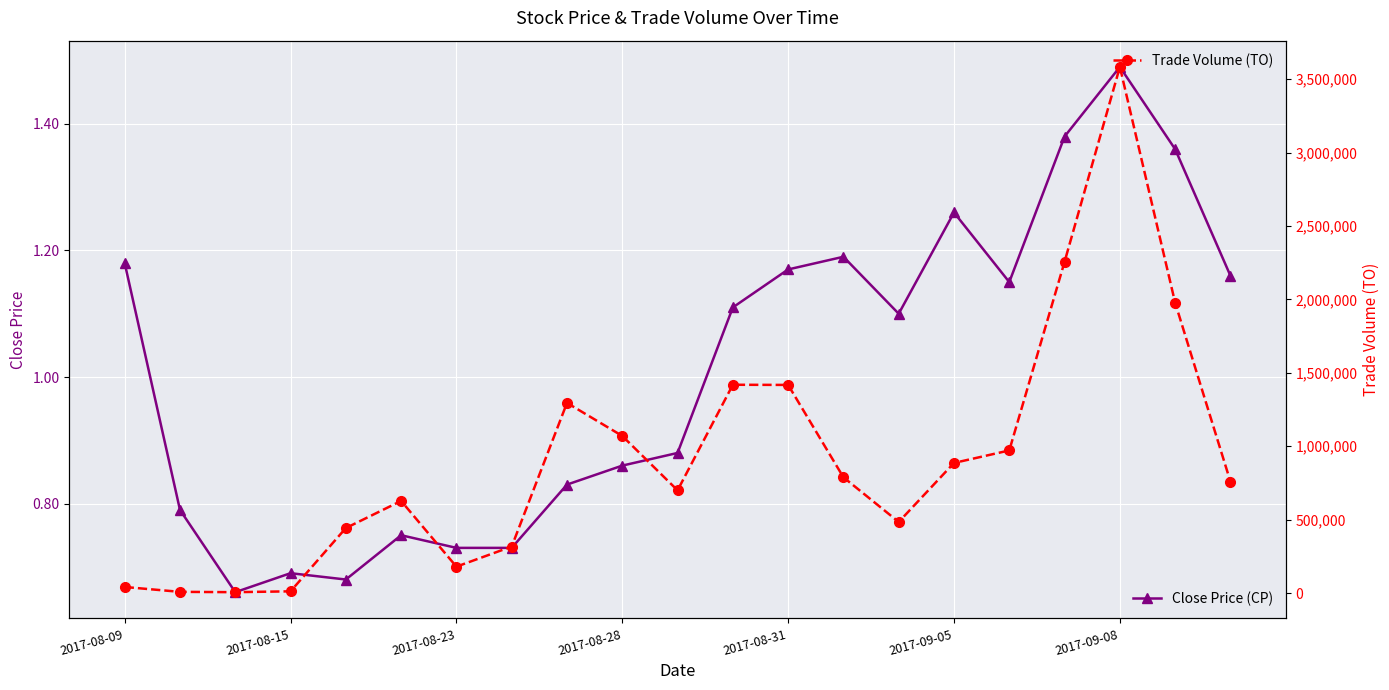

At which label does Close Price (CP) first exceed 1?

2017-08-09